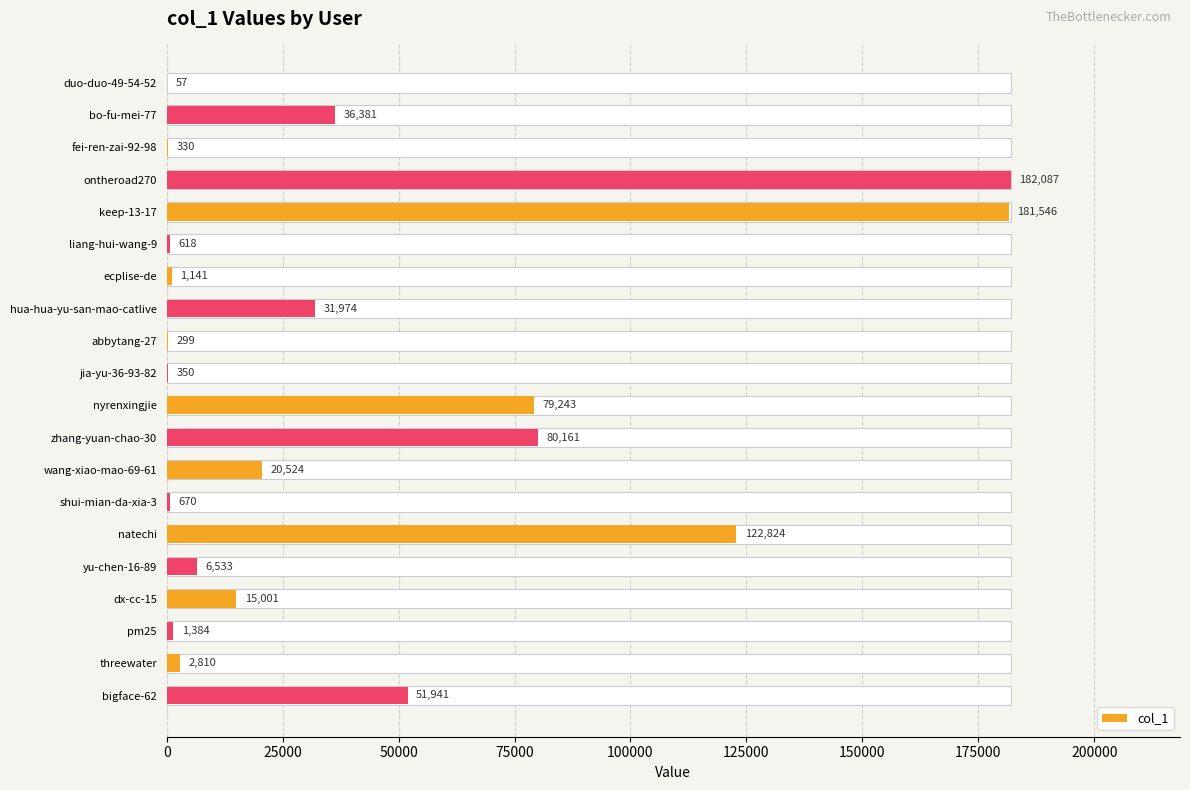

What is the greatest value displayed?

182087